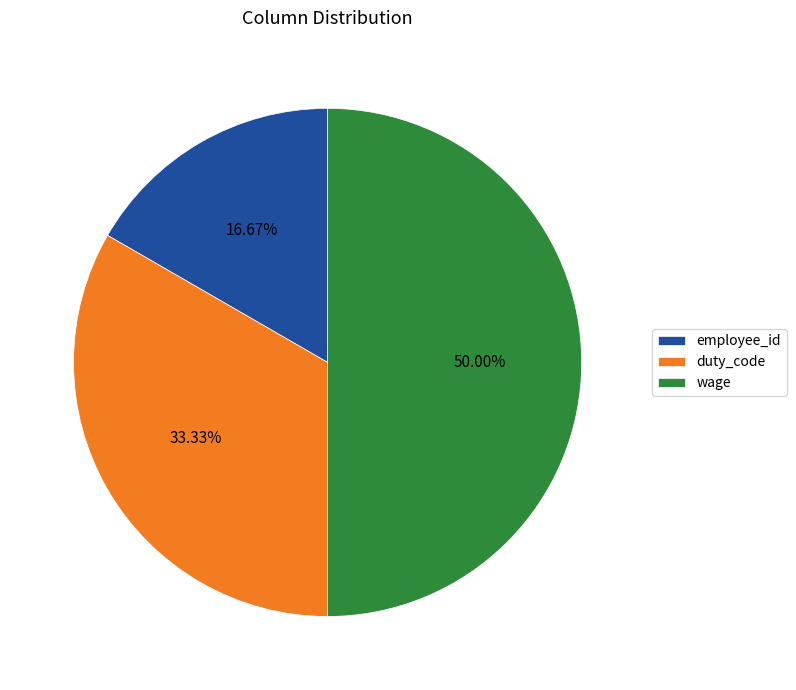

Is duty_code the majority of the pie?

No